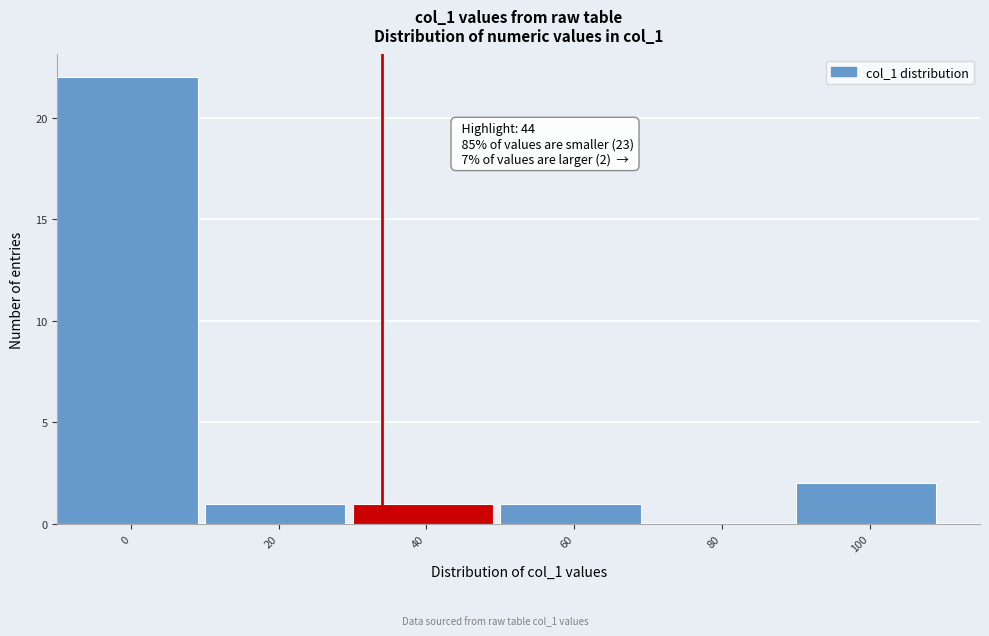

Reading right to left, what are all the values shown in this chart?

100=2	80=0	60=1	40=1	20=1	0=22